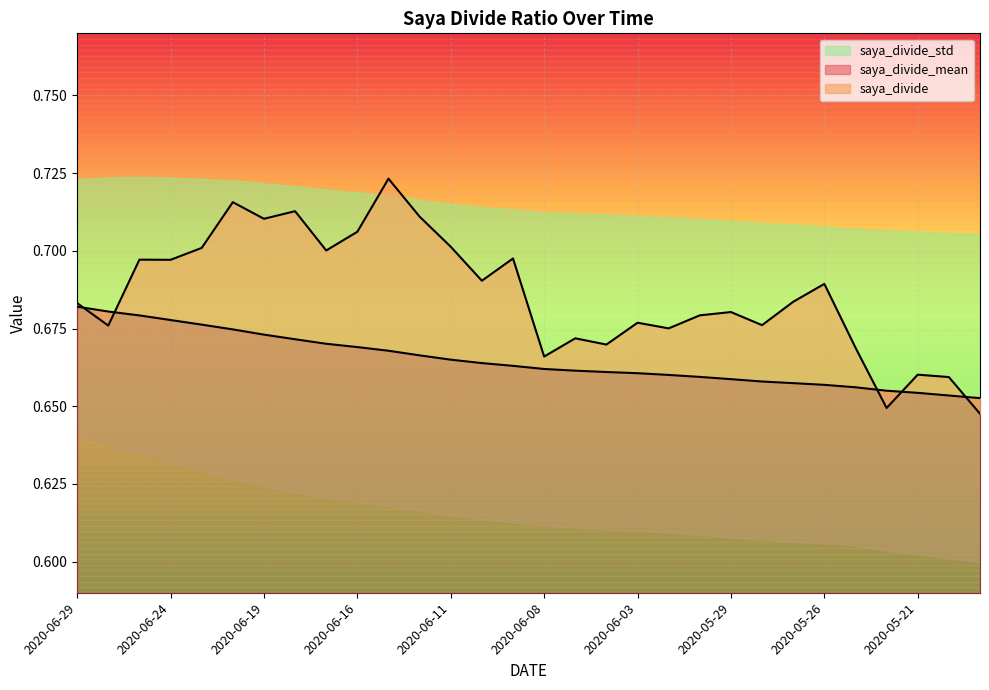

How many categories are shown in the chart?

30